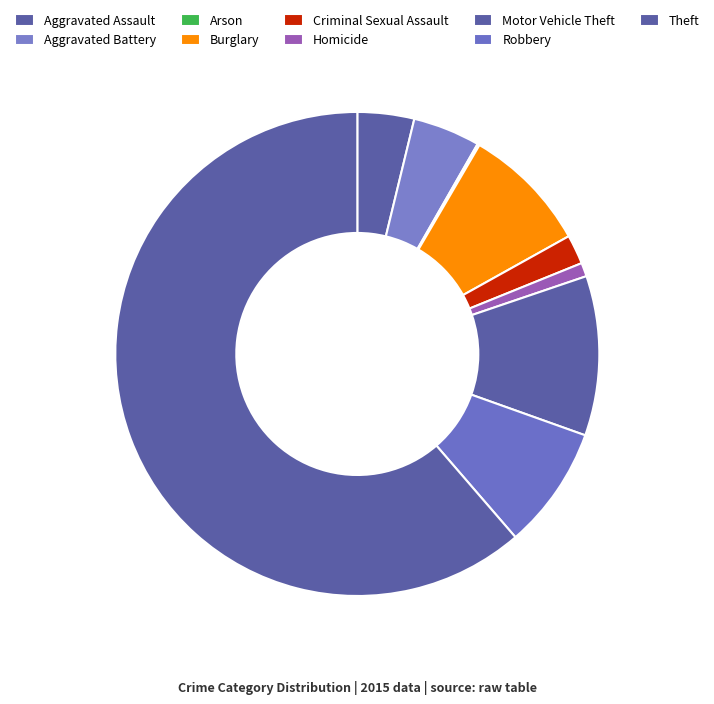

True or false: Homicide accounts for 10% of the total.

False